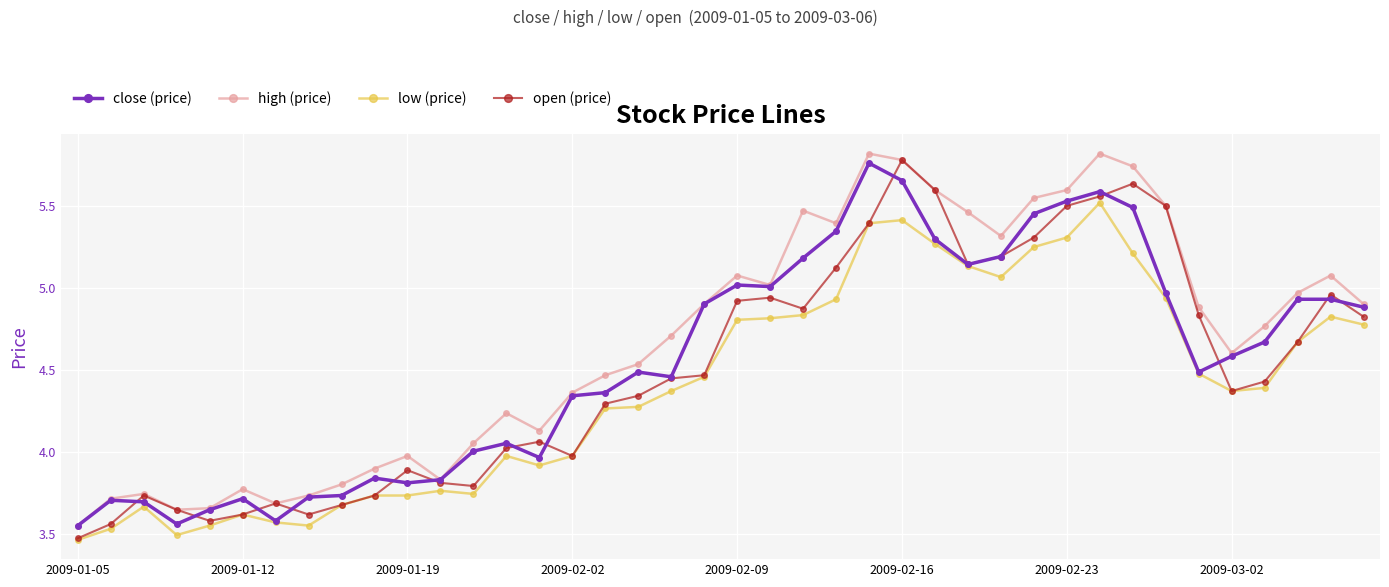

Which series has the largest total across all categories?

high (price)